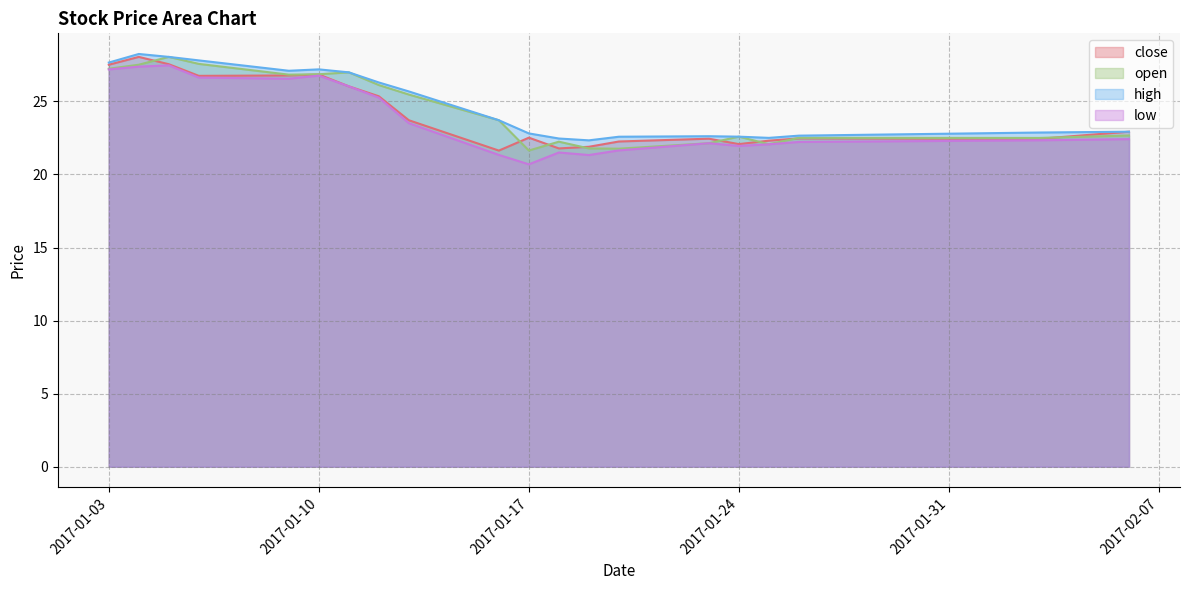

How many lines are shown in the chart?

4